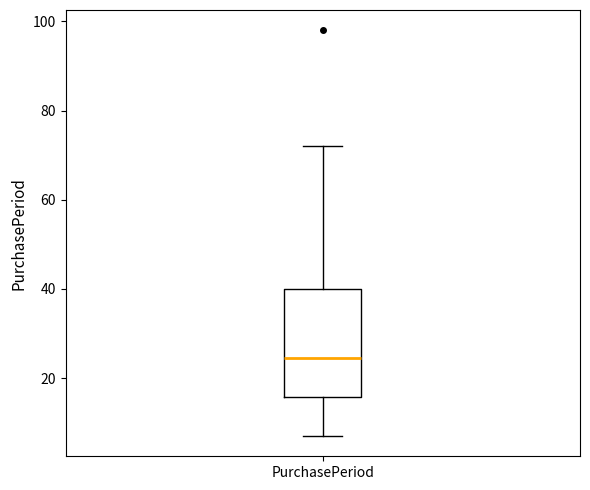

Read this box plot against the y-axis: the position of the median line, the range covered by the box, and the ends of both whiskers. The values are not printed on the chart, so give them approximately, as read against the axis.

median 24, box 16 to 40, whiskers 8 to 72